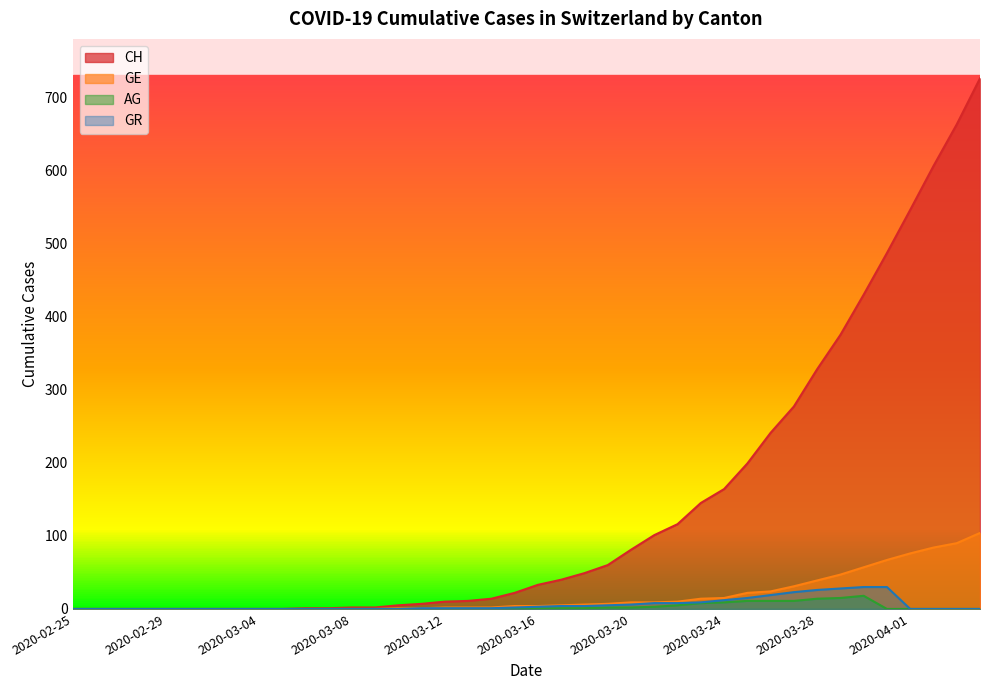

Which series has the largest total across all categories?

CH